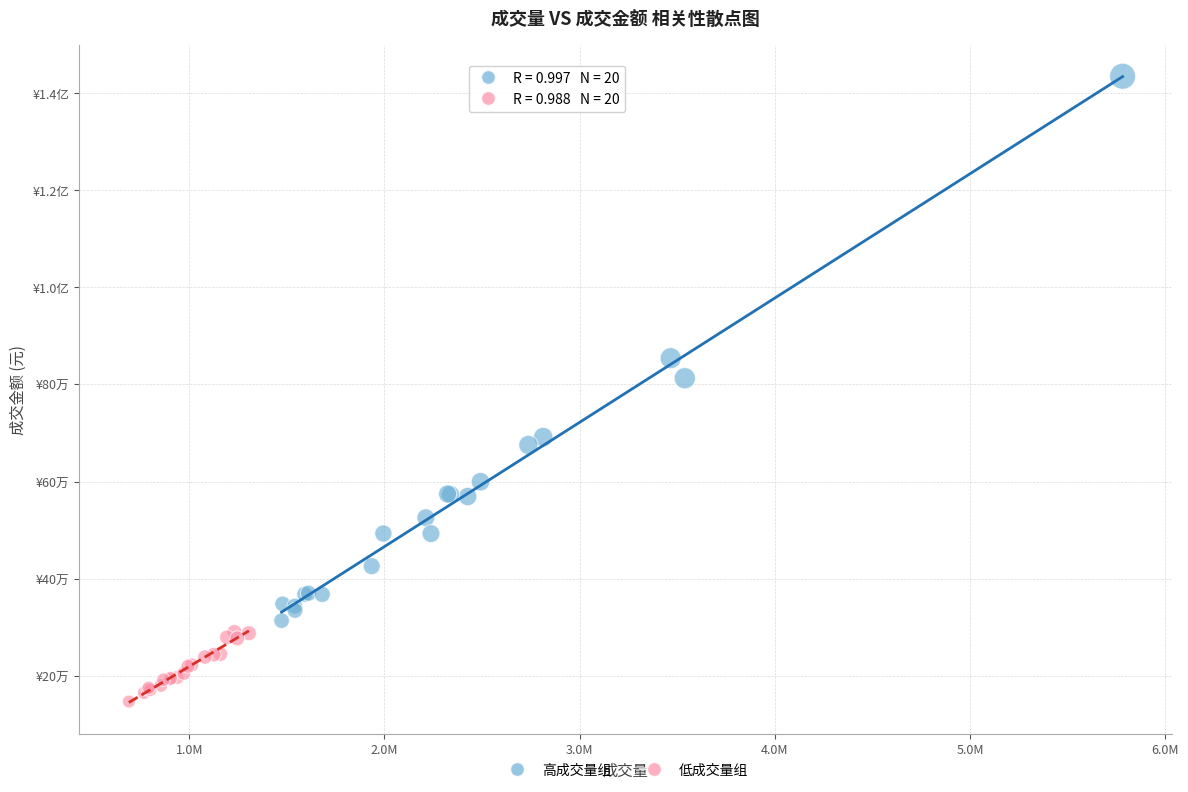

What are all the series names shown in the legend?

高成交量组, 低成交量组